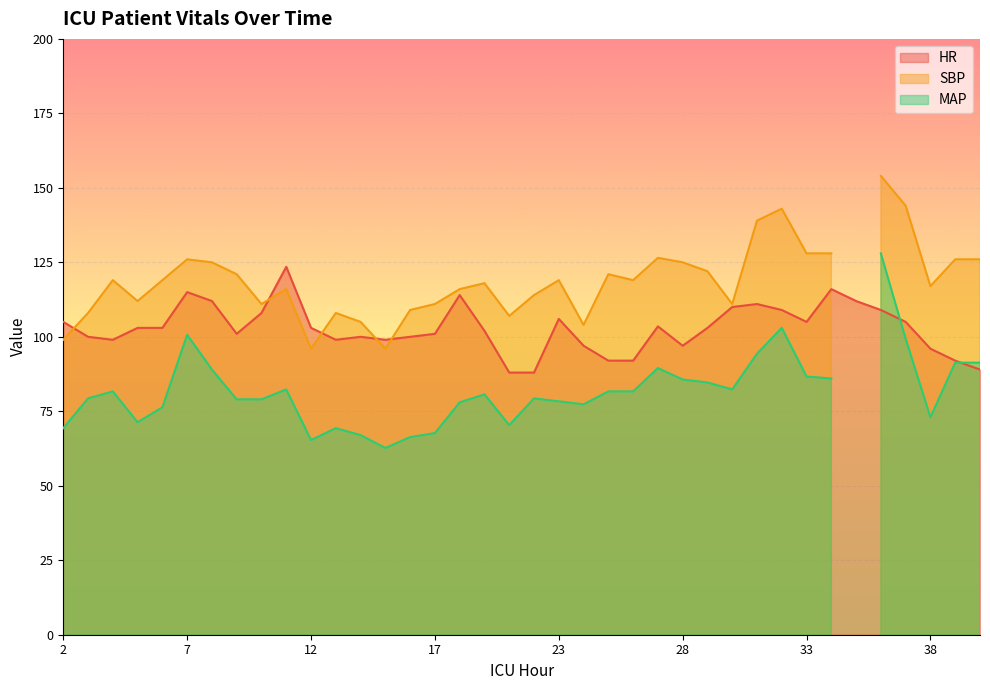

What is the approximate value of HR at 34?

116.0